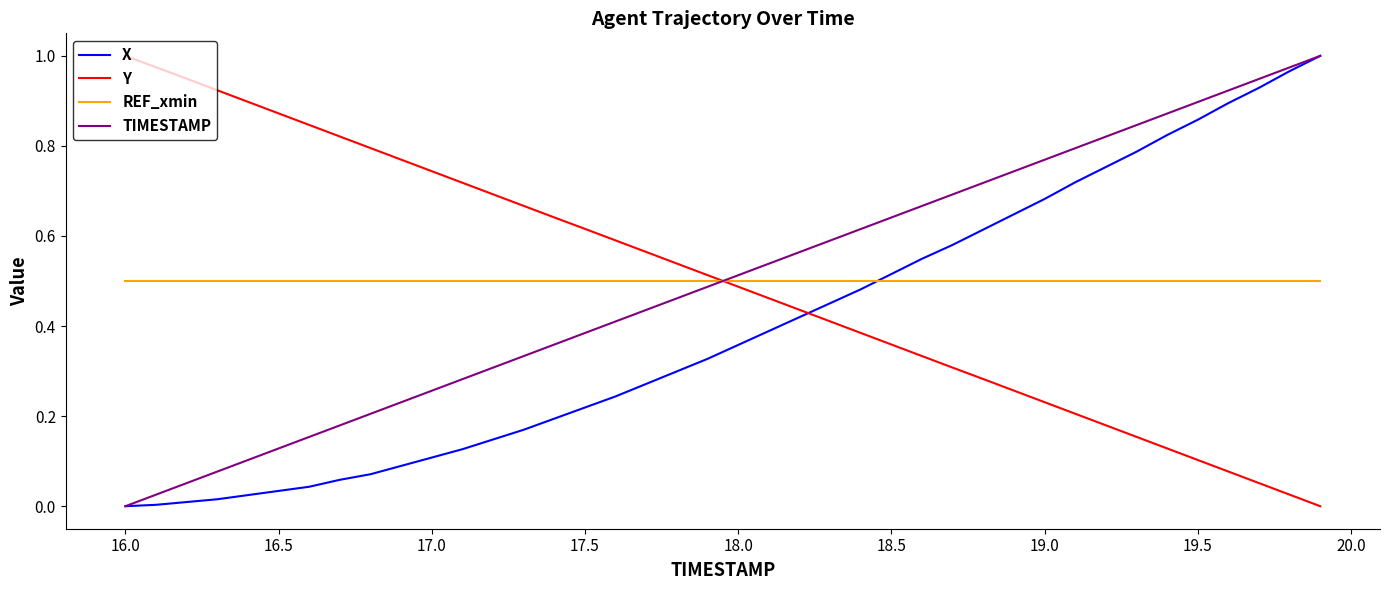

After their last crossing, which series has the higher values: Y or X?

X